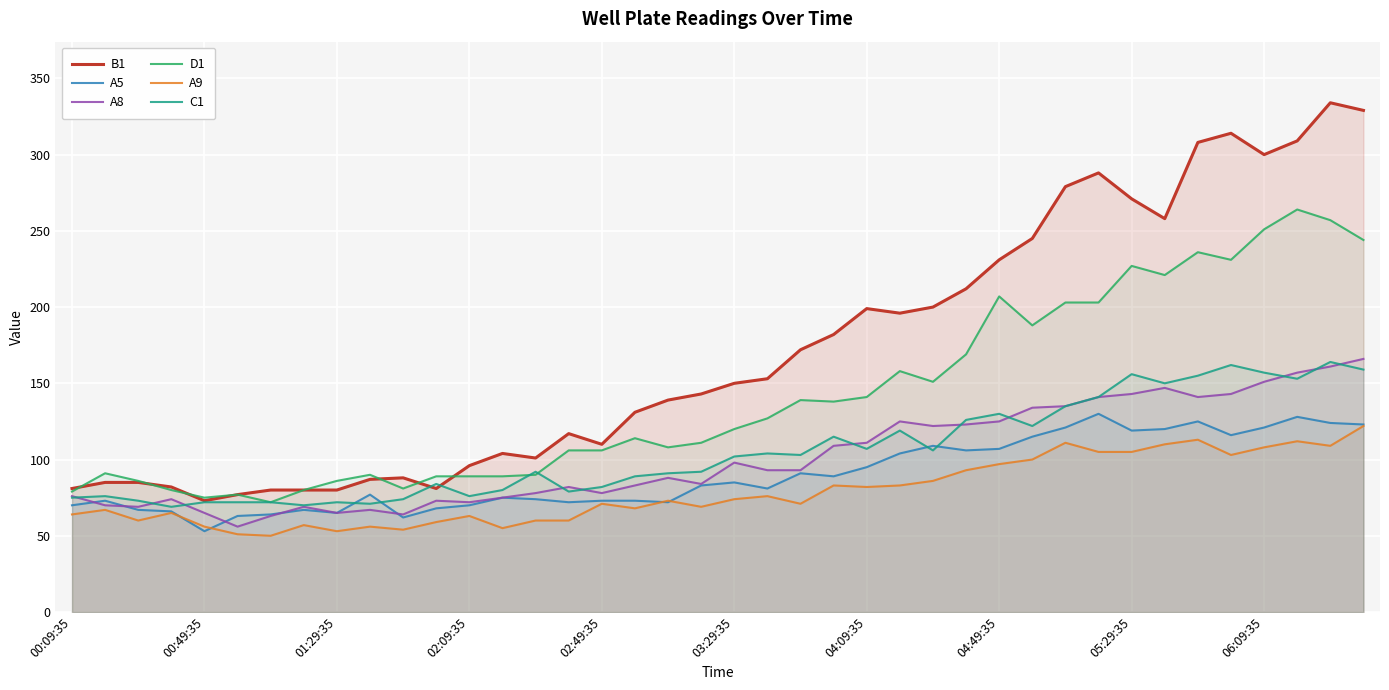

What are all the series names shown in the legend?

B1, A5, A8, D1, A9, C1